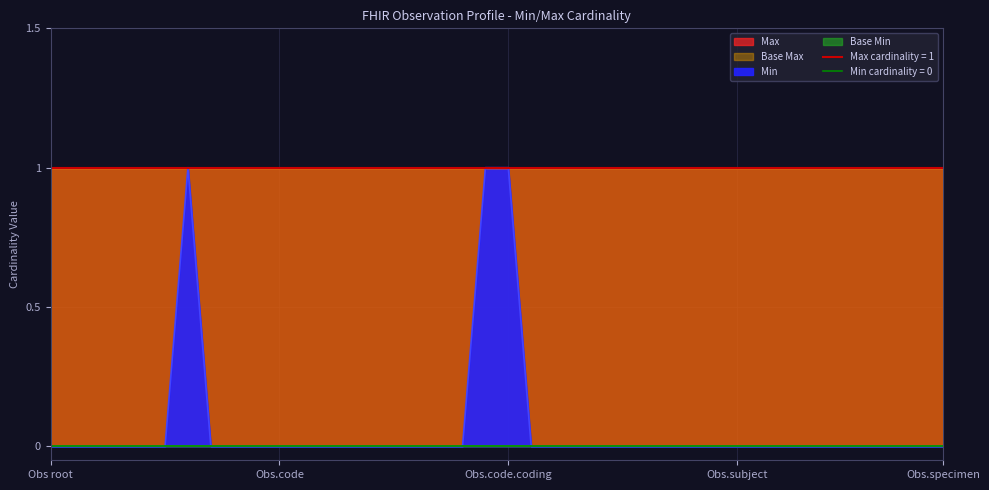

How many categories are shown in the chart?

40